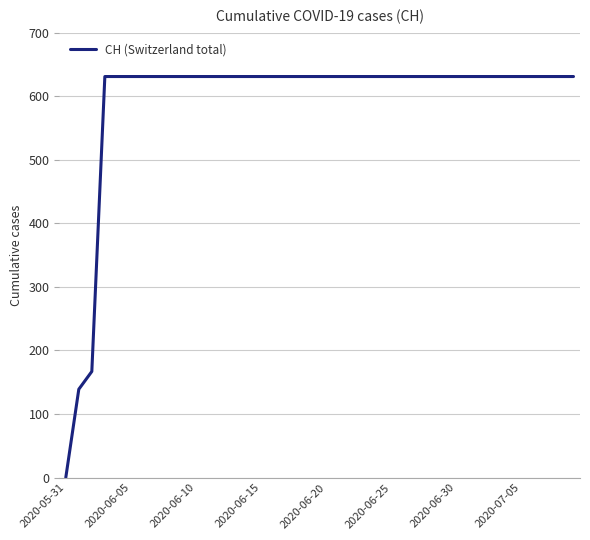

What is the greatest value displayed?

631